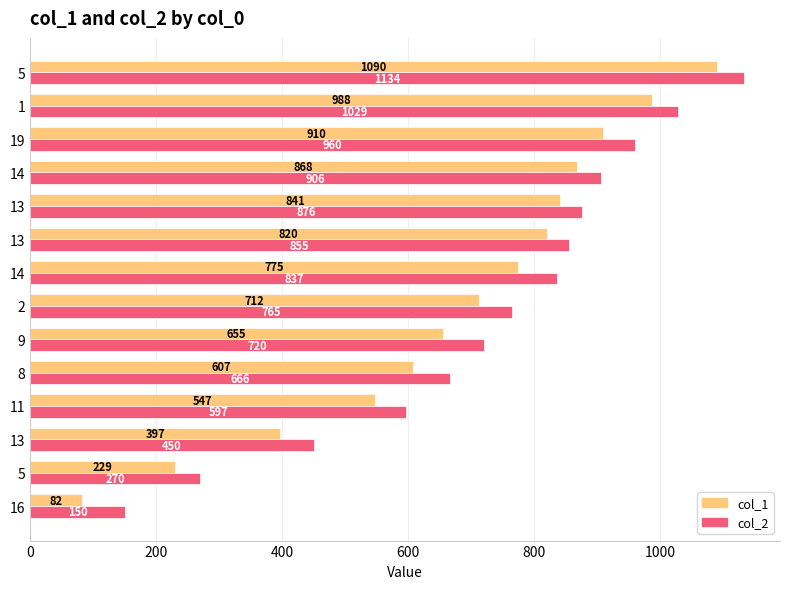

What is the label of the 3rd bar from the right?

19